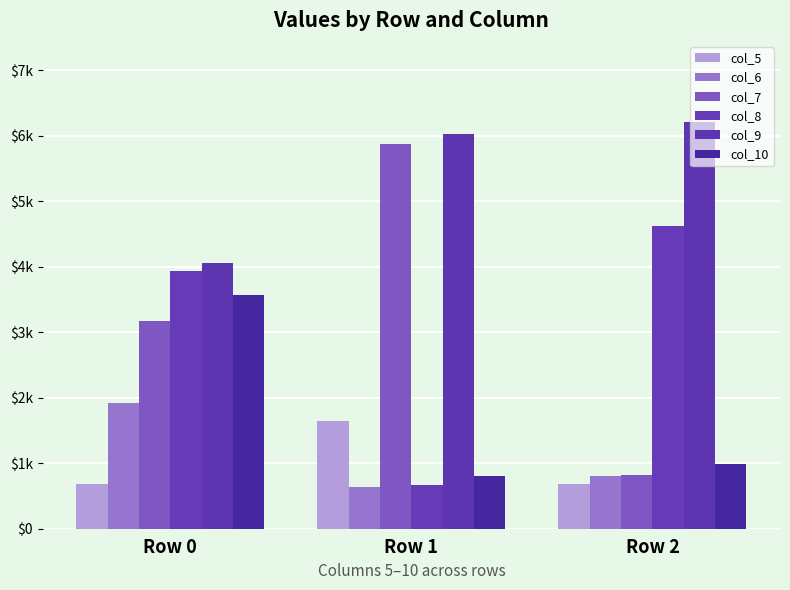

Reading left to right, what are all the values shown in this chart?

col_5: Row 0=683.8	Row 1=1639.8	Row 2=677.9
col_6: Row 0=1918.7	Row 1=630.0	Row 2=805.6
col_7: Row 0=3163.9	Row 1=5871.8	Row 2=824.0
col_8: Row 0=3939.5	Row 1=672.0	Row 2=4623.0
col_9: Row 0=4051.8	Row 1=6023.0	Row 2=6203.6
col_10: Row 0=3572.1	Row 1=798.0	Row 2=980.3